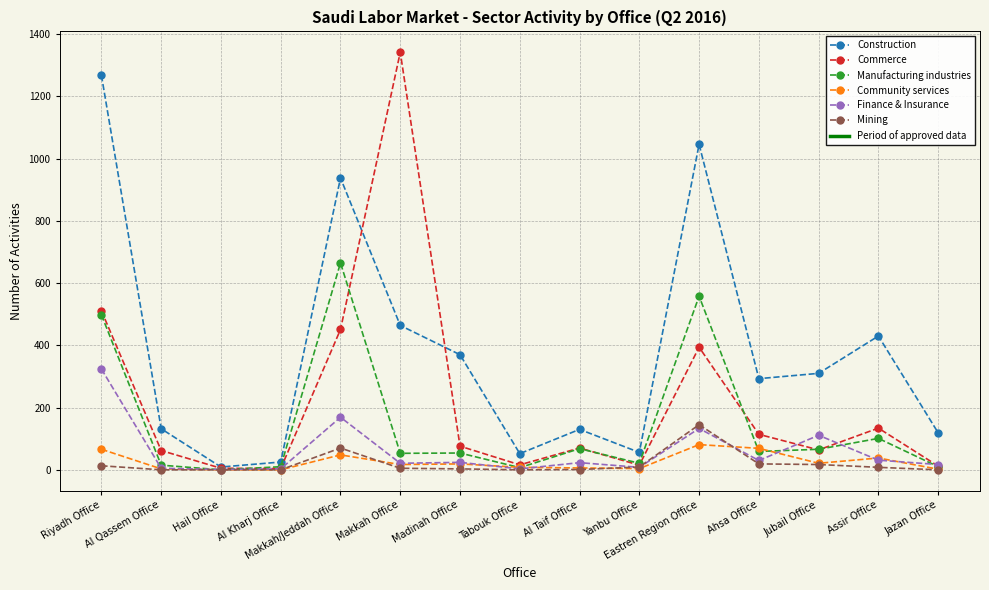

What is the value of the Commerce point at the 1st from the left?

511